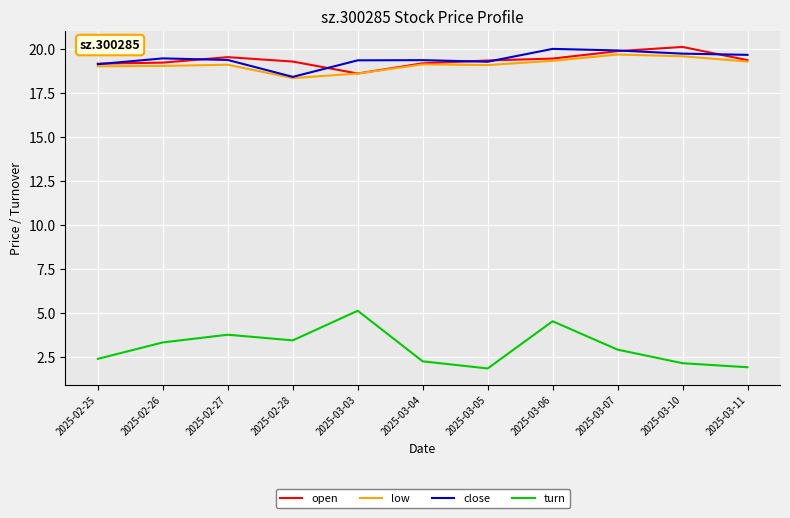

In close, how many points are lower than both neighbors (excluding endpoints)?

2